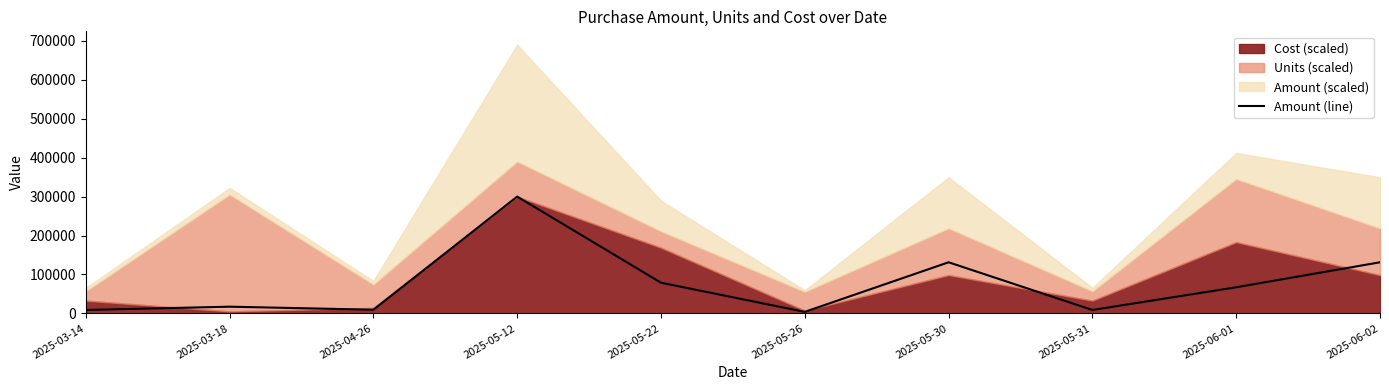

At which category does the data reach its first local peak?

2025-03-18